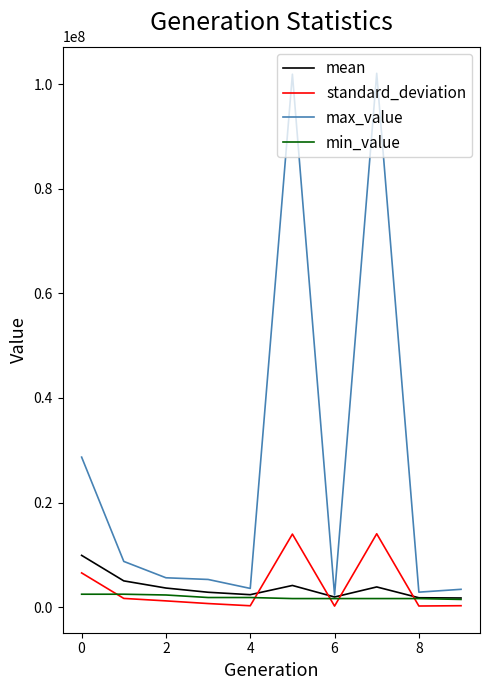

Which series has the largest total across all categories?

max_value